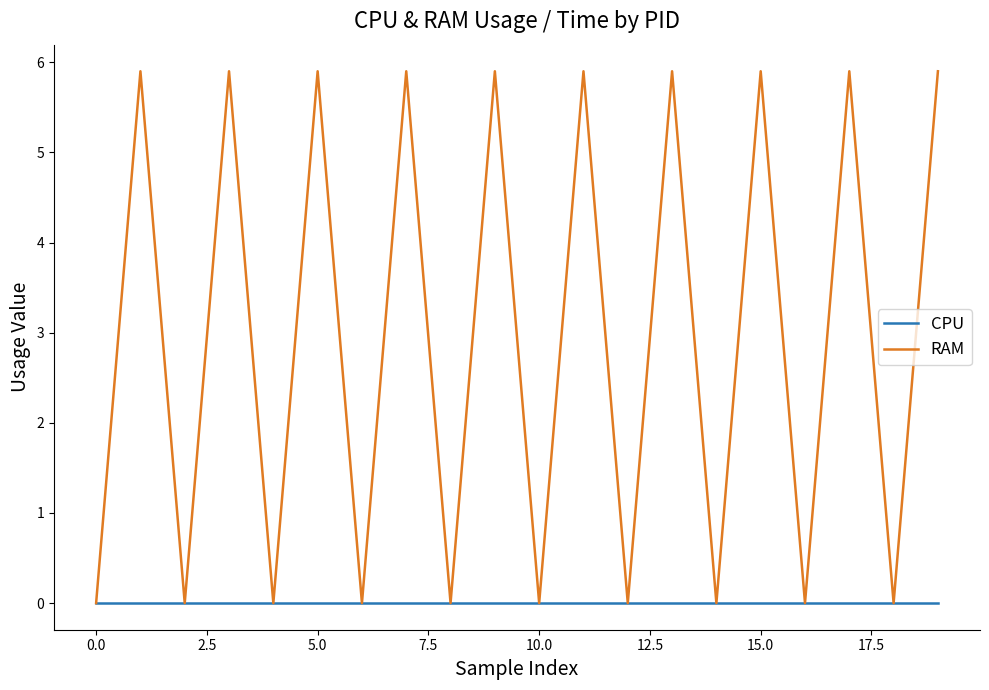

What is the highest value of the RAM series?

5.9